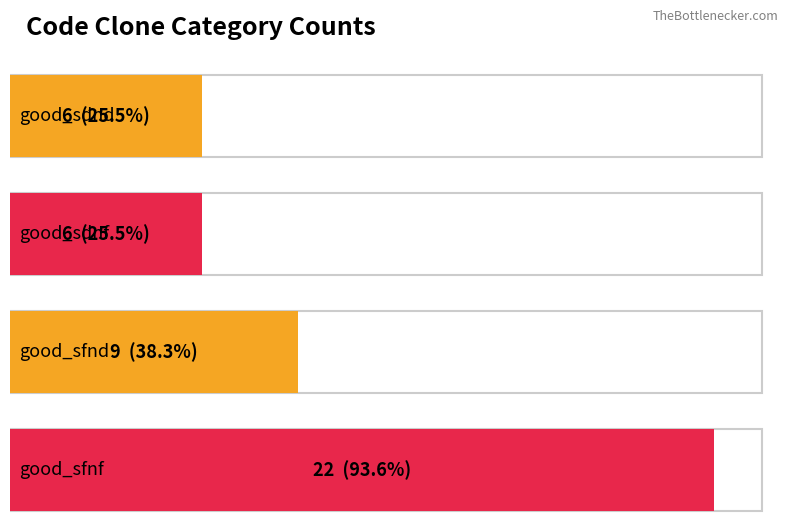

Is it true that the value at good_sfnd is 13?

False